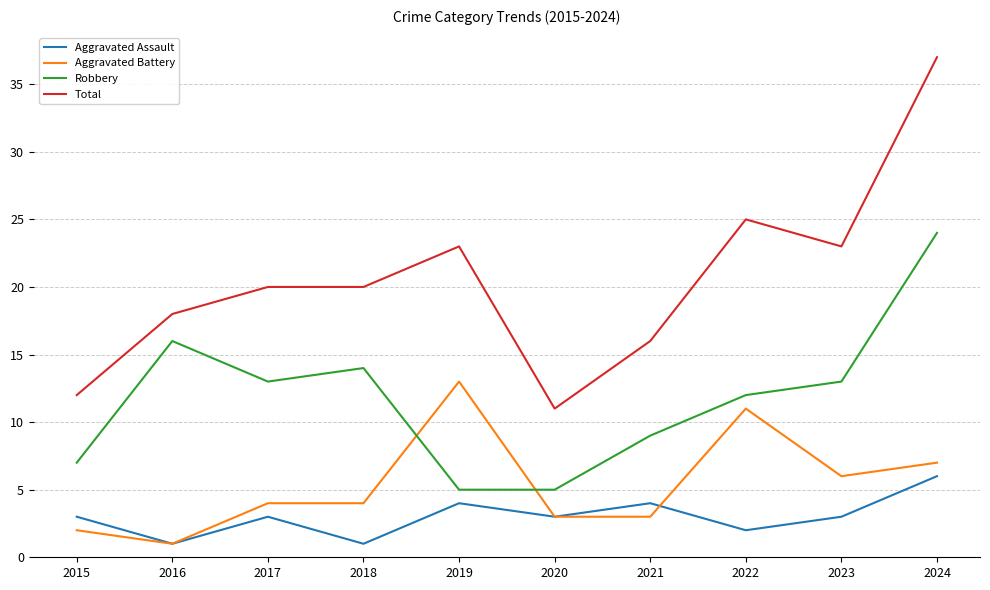

True or false: Aggravated Assault and Robbery intersect in this chart.

False